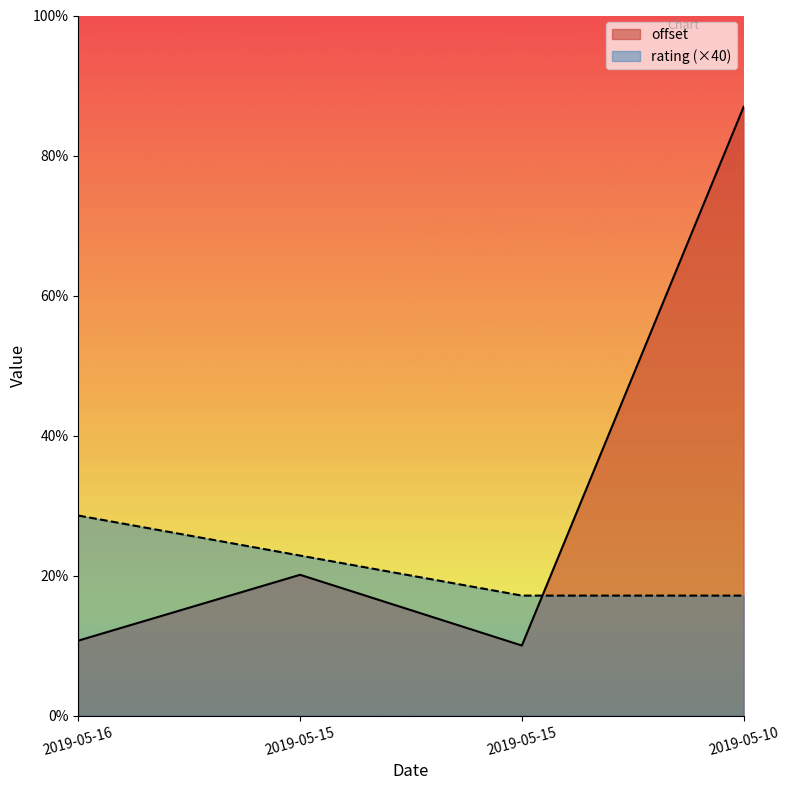

Between 2019-05-15 and 2019-05-10, which series saw the biggest shift?

offset